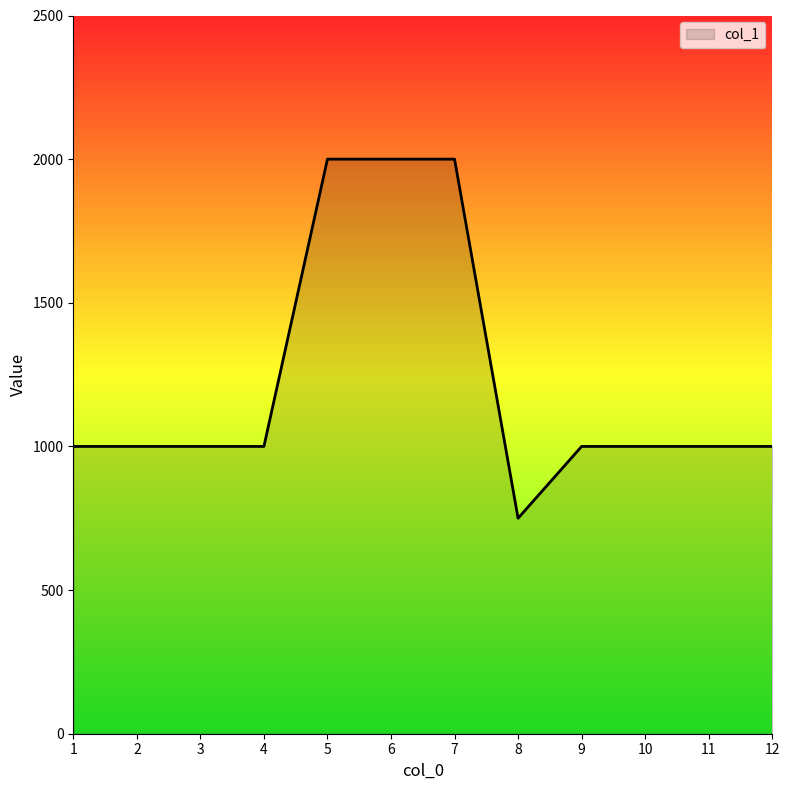

What value does the data have at 8, to the nearest 10?

750